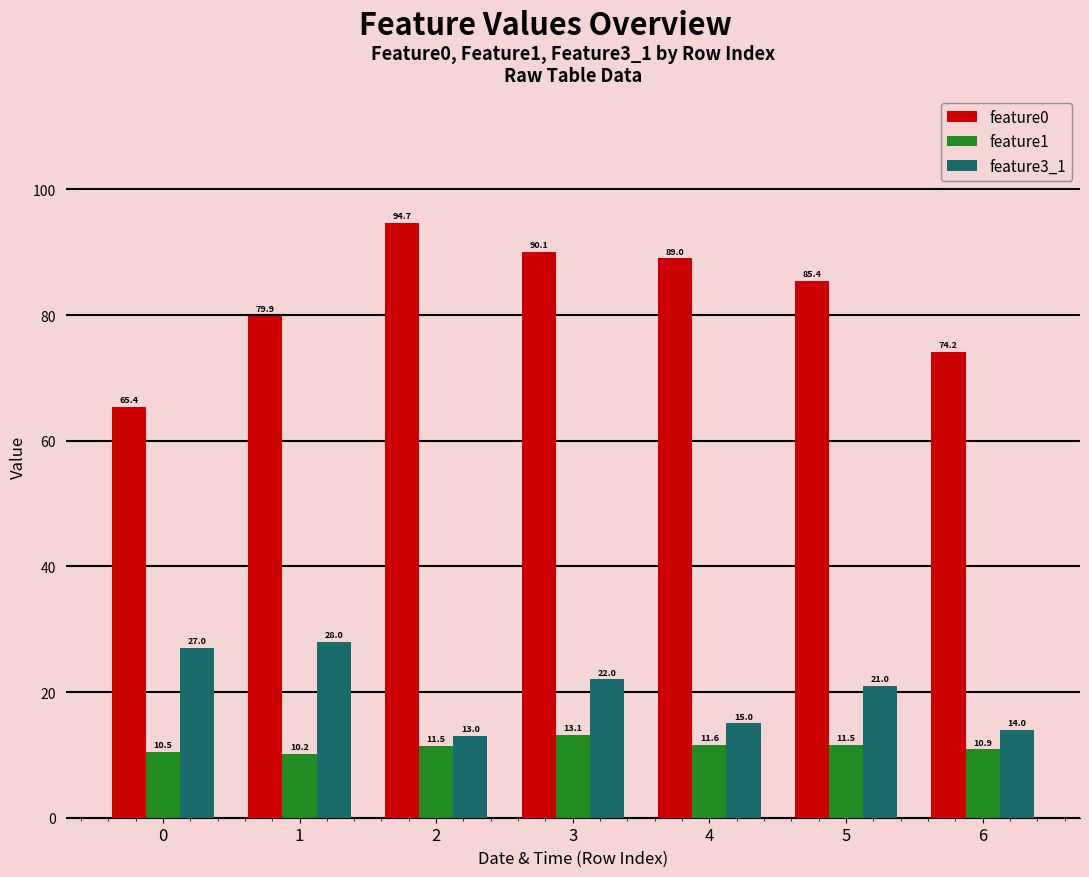

At which label does feature1 first exceed 11?

2